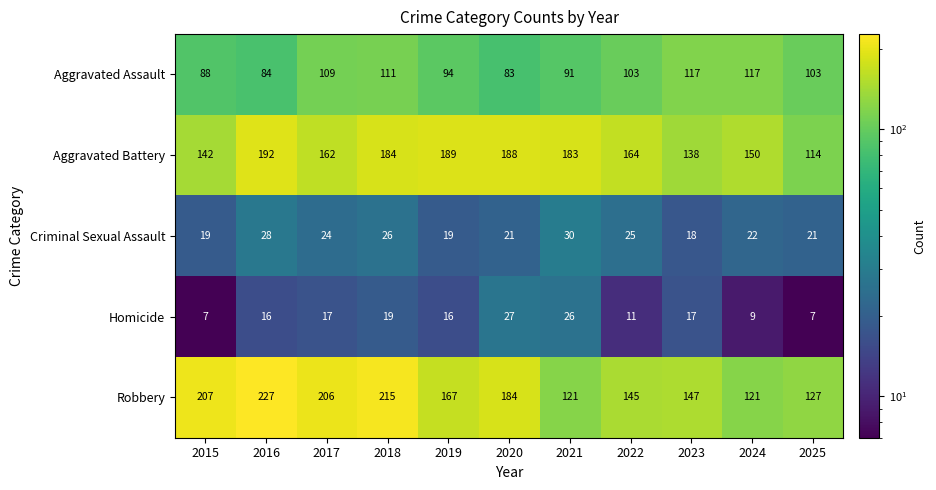

What is the smallest value displayed?

7